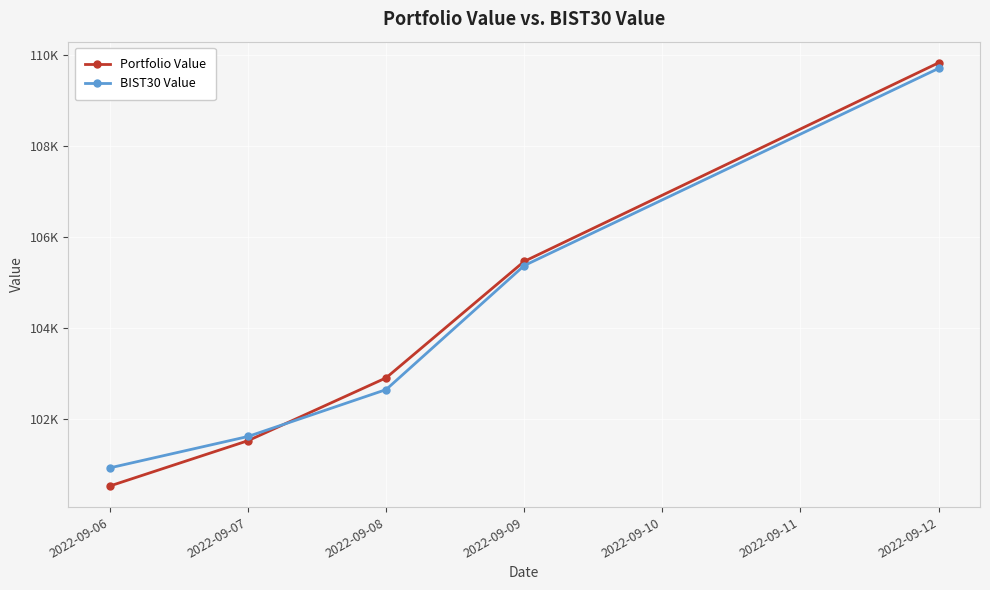

True or false: BIST30 Value has more than 2 points higher than both neighbors.

False